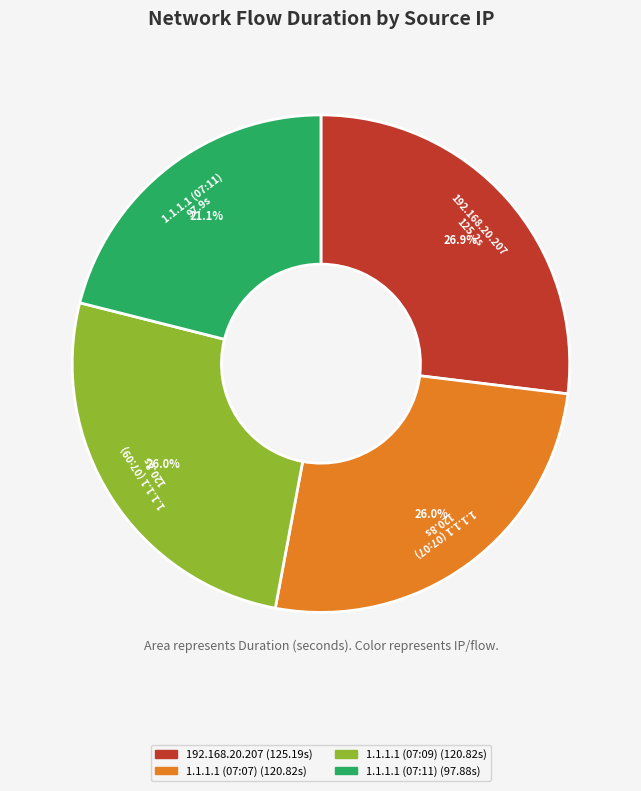

Approximately how many times larger is the value at 1.1.1.1 (07:11) compared to 1.1.1.1 (07:09)?

0.8